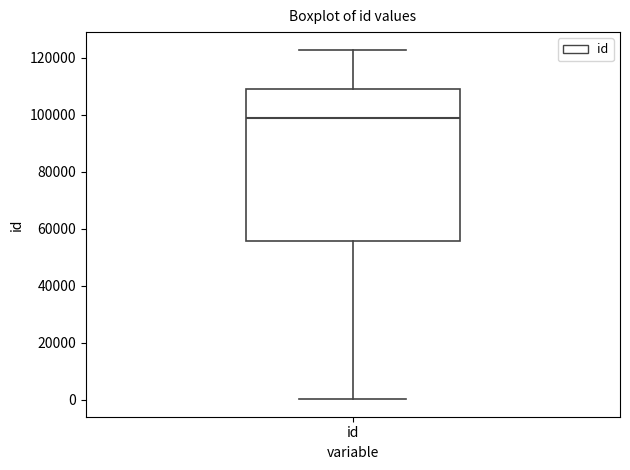

Transcribe this box plot: give where the median line is, the range the box spans, and where the two whiskers end, as read against the y-axis. The values are not printed on the chart, so give them approximately, as read against the axis.

median 98000, box 56000 to 110000, whiskers 0 to 122000